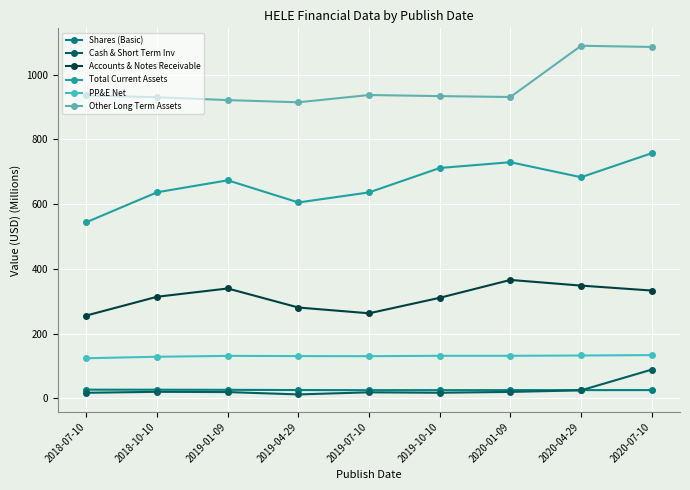

True or false: PP&E Net has a value of 207.7 at 2019-04-29.

False